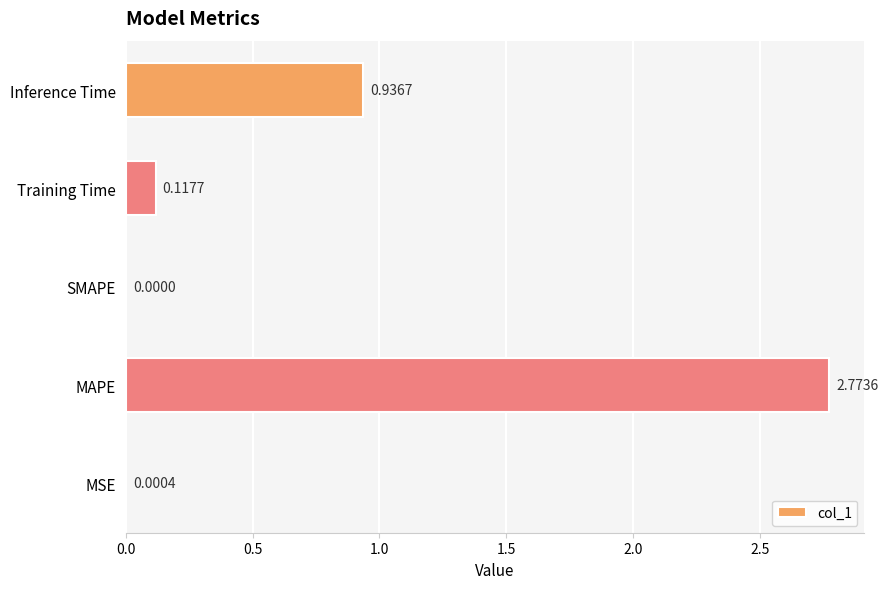

What is the average value?

0.8